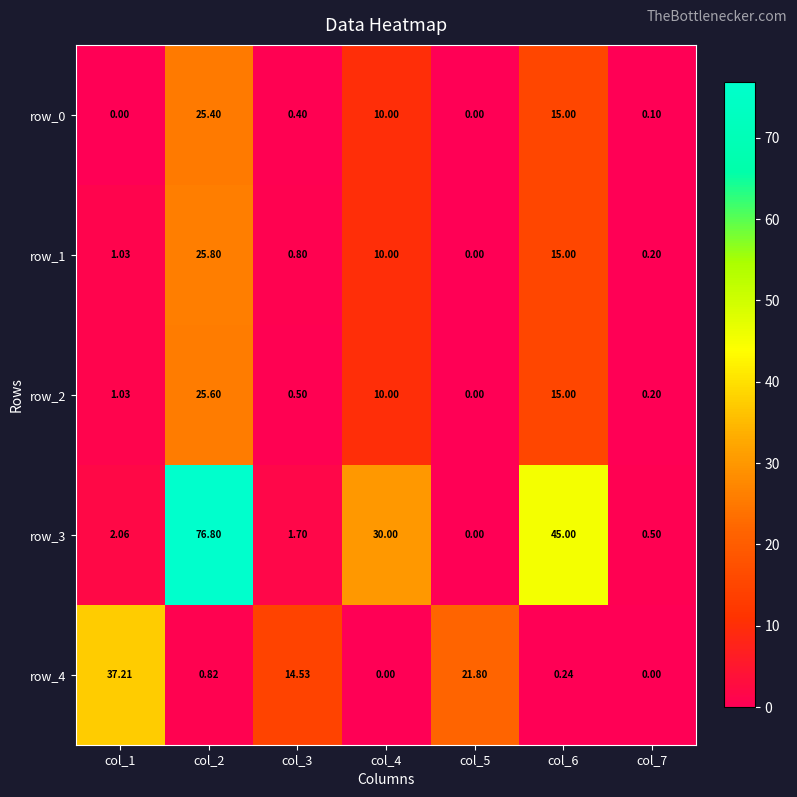

What is the total value across all series at col_3?

17.9